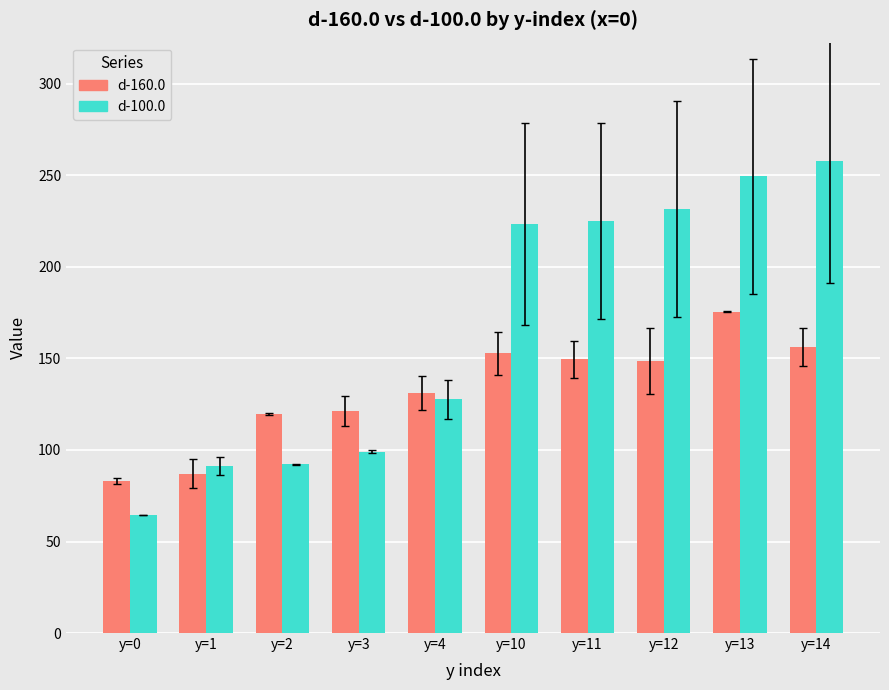

What are all the series names shown in the legend?

d-160.0, d-100.0